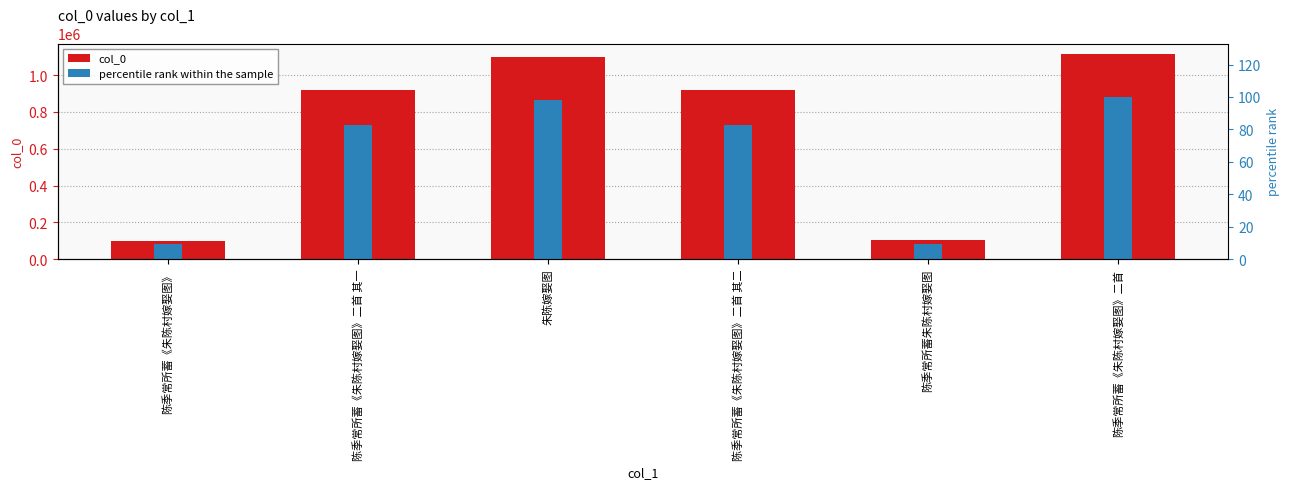

What is the total value across all series at 陈季常所蓄《朱陈村嫁娶图》二首 其一?

921212.5